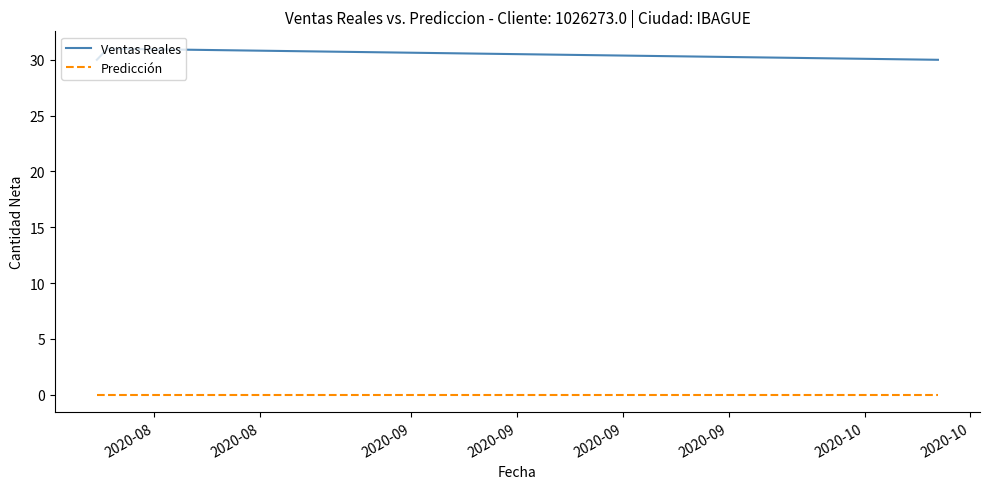

What is the maximum value shown in the chart?

31